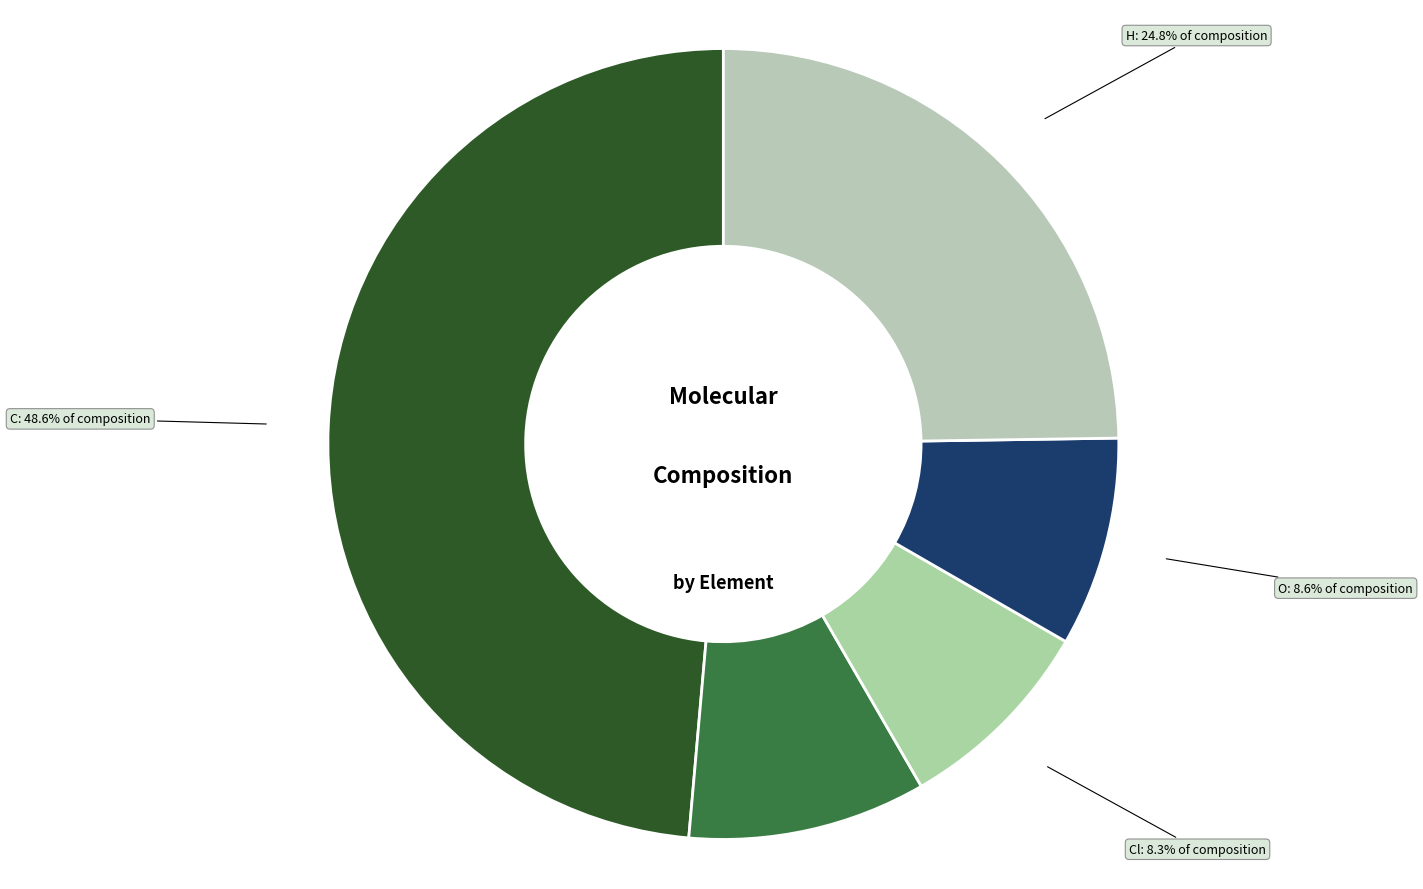

Which slice is the largest?

C